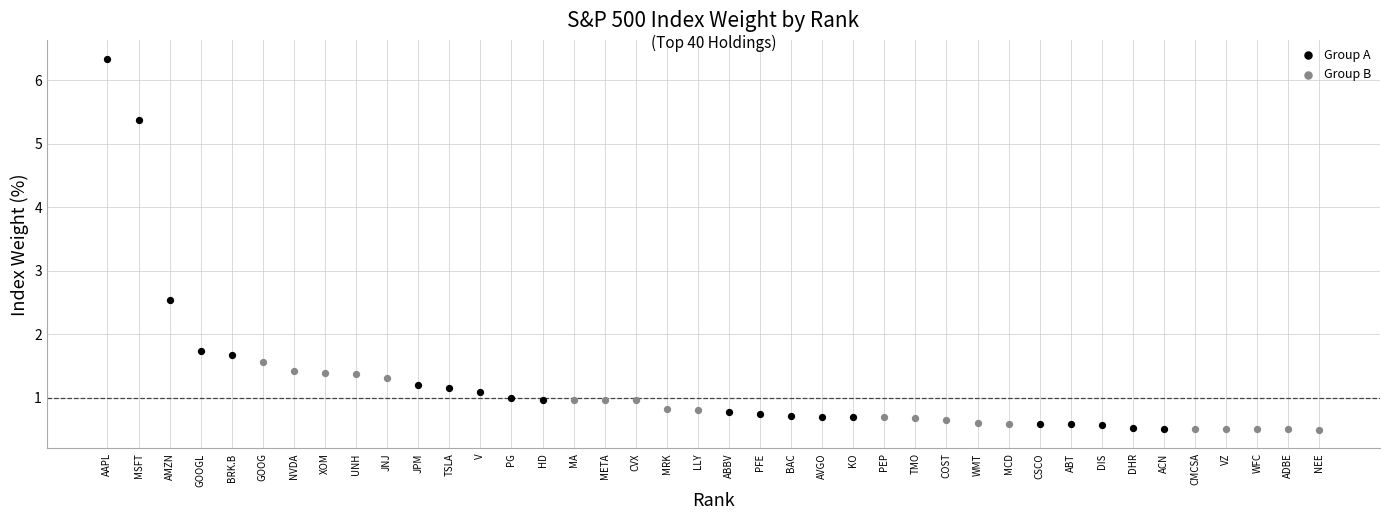

Which series has the largest Y range (max minus min)?

Group A